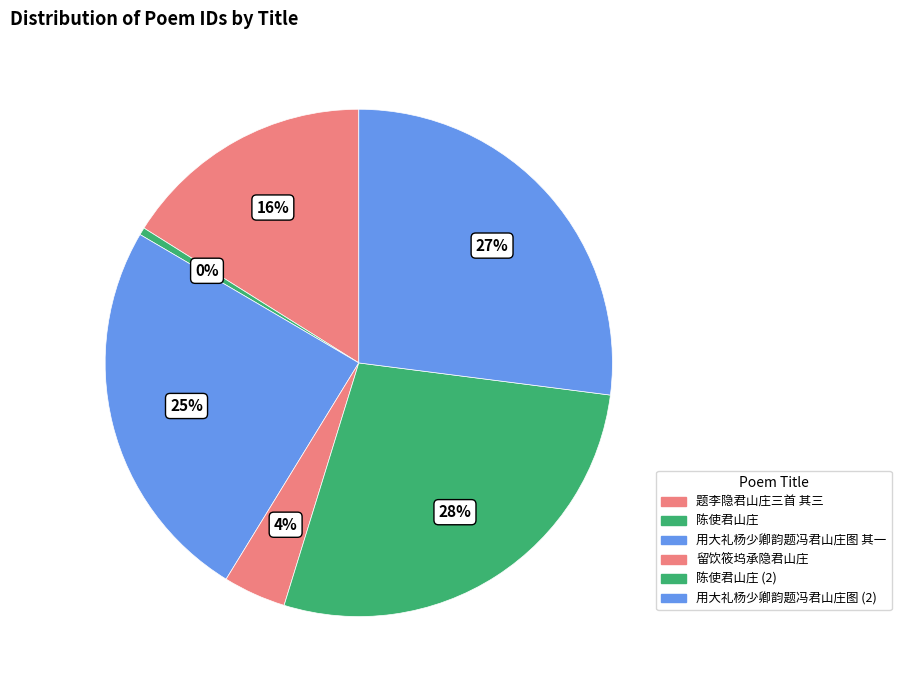

Count the number of slices in the pie.

6